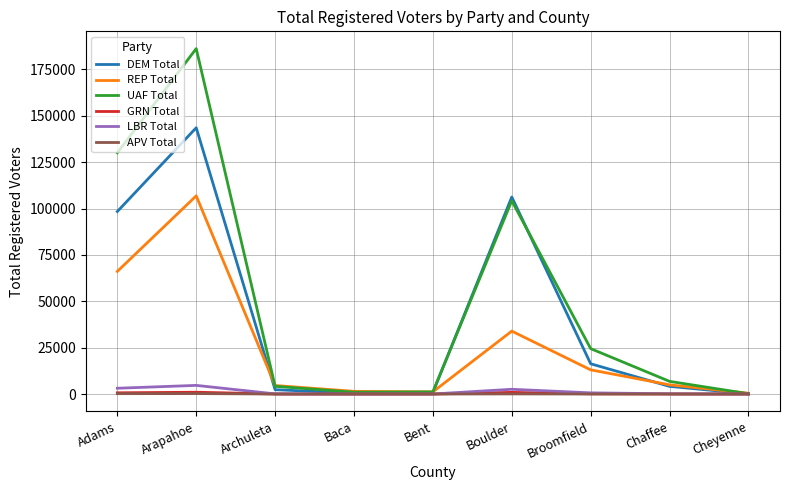

What is the greatest value displayed?

186244